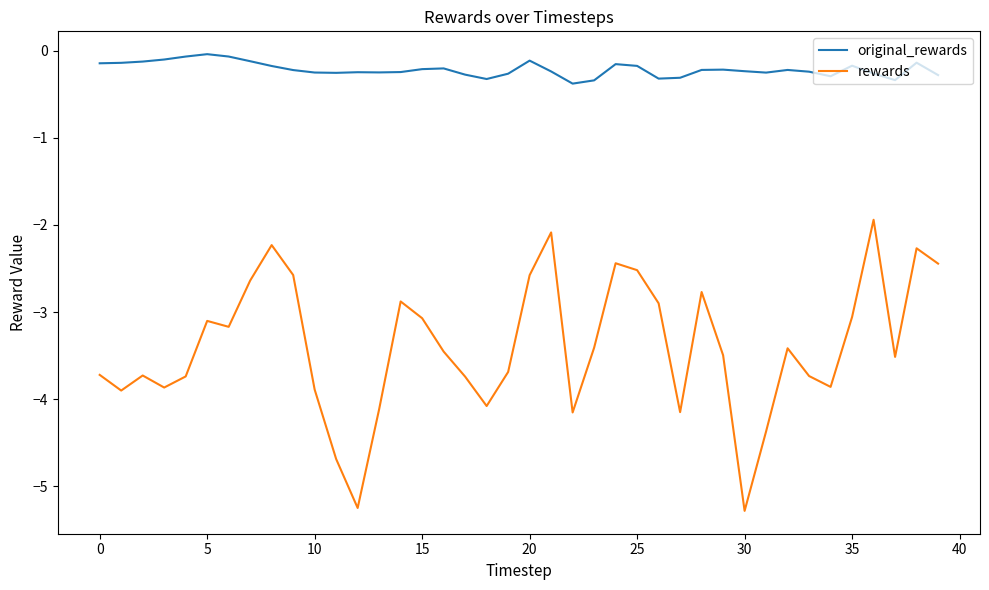

Which series has the largest total across all categories?

original_rewards